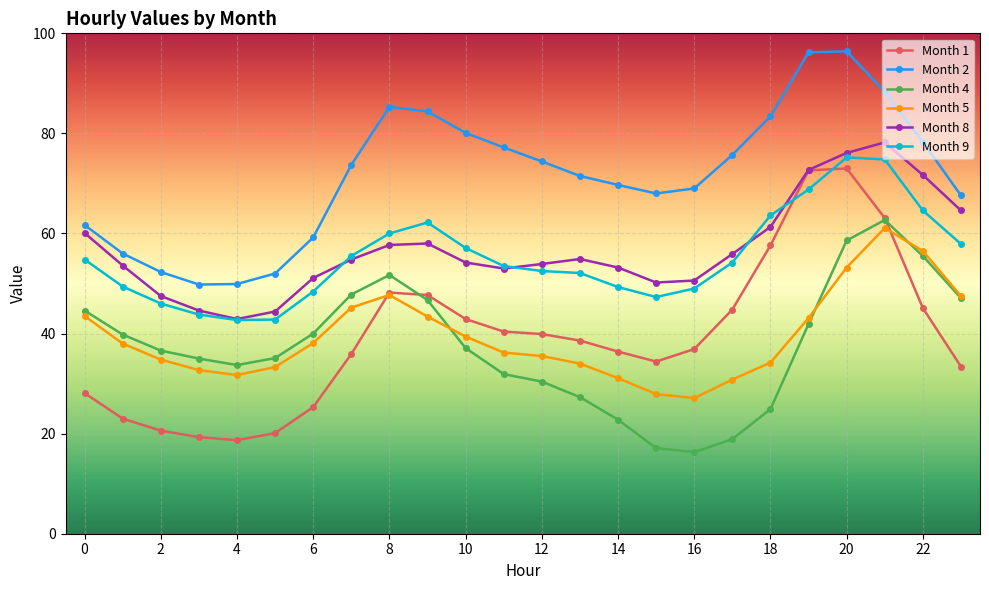

What are all the series names shown in the legend?

Month 1, Month 2, Month 4, Month 5, Month 8, Month 9